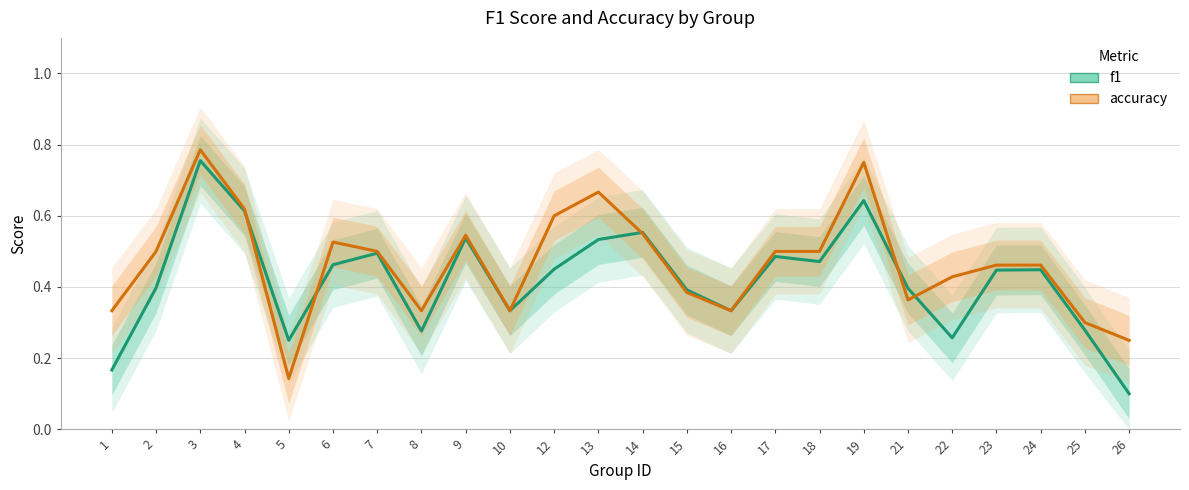

Count the f1 values in the range 0 to 1.

24